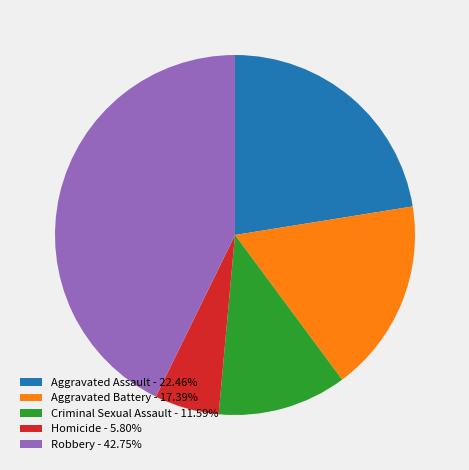

How many segments does this pie chart have?

5